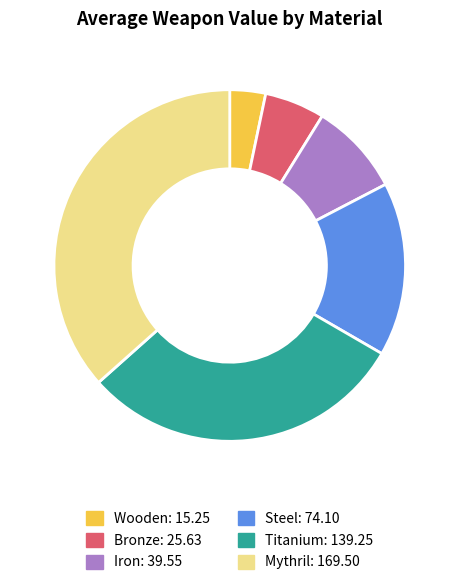

Is there a majority slice in this chart?

No